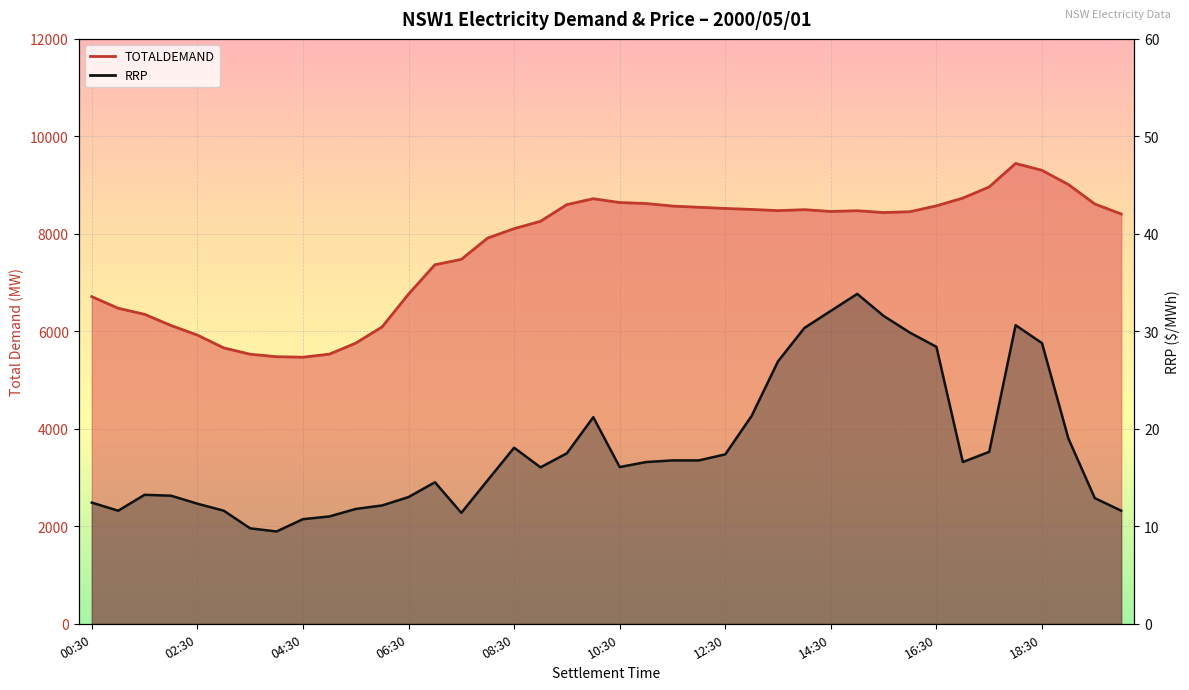

True or false: RRP and TOTALDEMAND intersect in this chart.

False